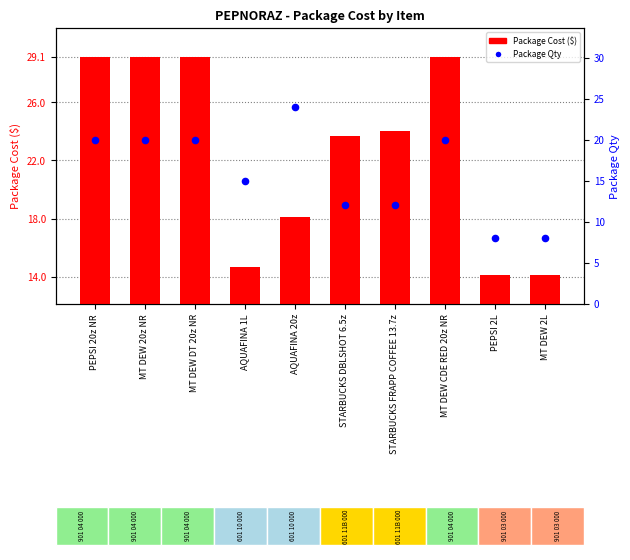

What is the total value across all series at PEPSI 2L?

22.1